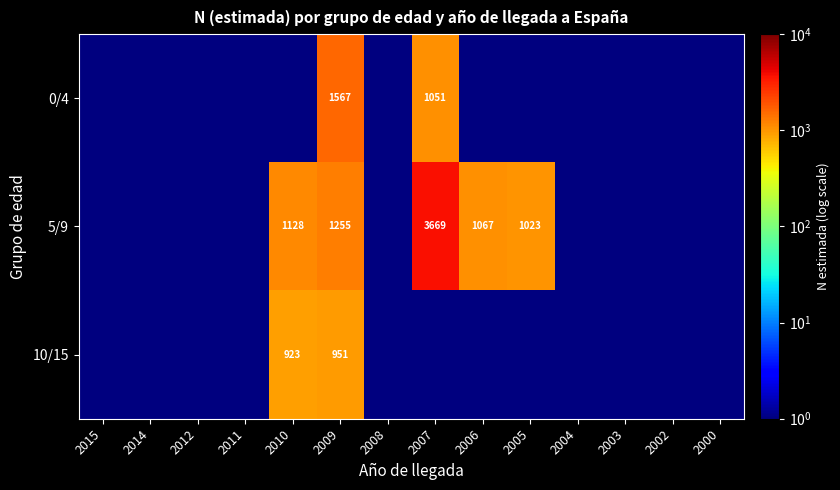

True or false: 5/9 has a value of 1067.0 at 2006.

True